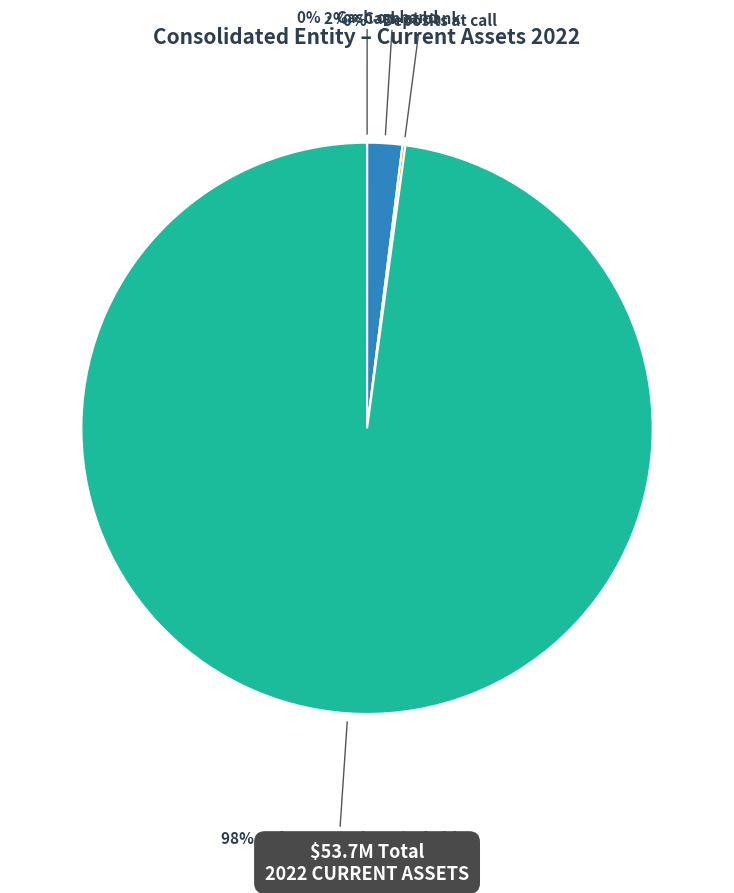

Is there a majority slice in this chart?

Yes